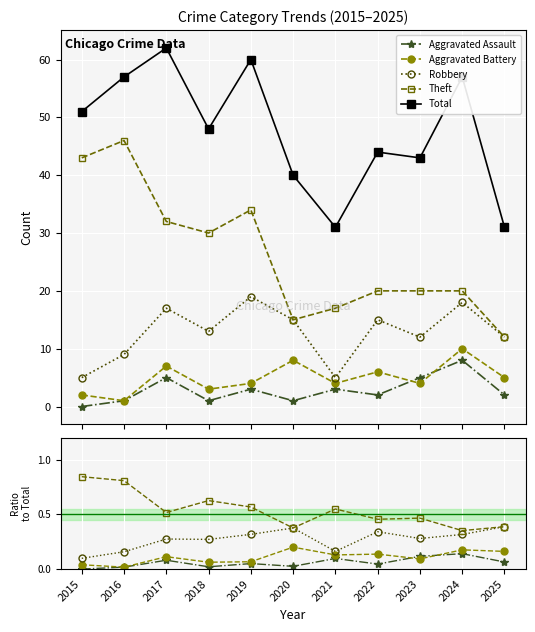

Reading right to left, what are all the values shown in this chart?

Aggravated Assault: 0.1	0.1	0.1	0.0	0.1	0.0	0.1	0.0	0.1	0.0	0.0
Aggravated Battery: 0.2	0.2	0.1	0.1	0.1	0.2	0.1	0.1	0.1	0.0	0.0
Robbery: 0.4	0.3	0.3	0.3	0.2	0.4	0.3	0.3	0.3	0.2	0.1
Theft: 0.4	0.4	0.5	0.5	0.5	0.4	0.6	0.6	0.5	0.8	0.8
Total: 31.0	57.0	43.0	44.0	31.0	40.0	60.0	48.0	62.0	57.0	51.0